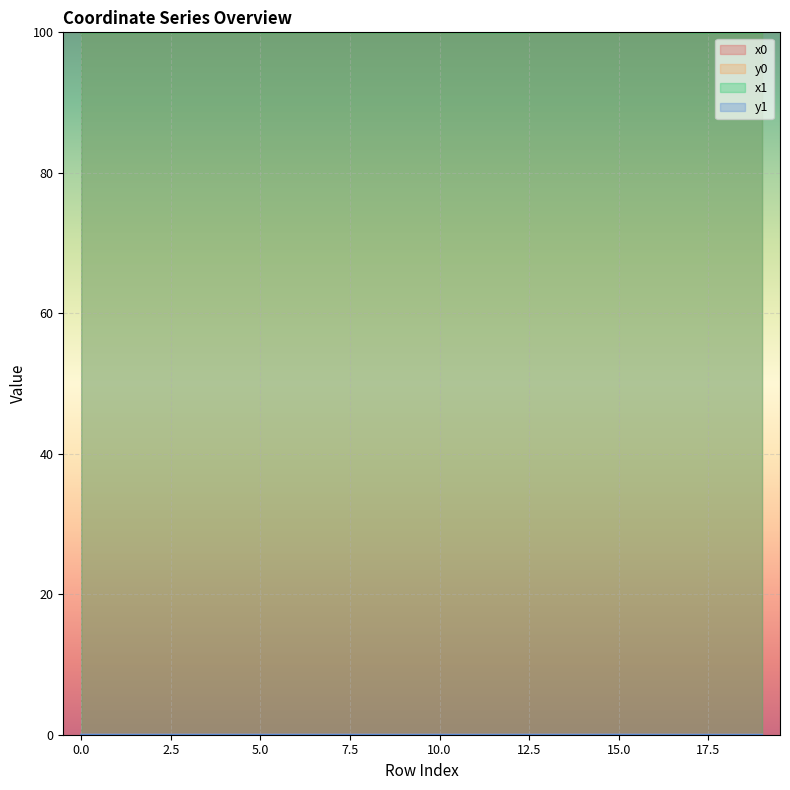

What is the value of the x1 point at the 1st from the left?

100.0